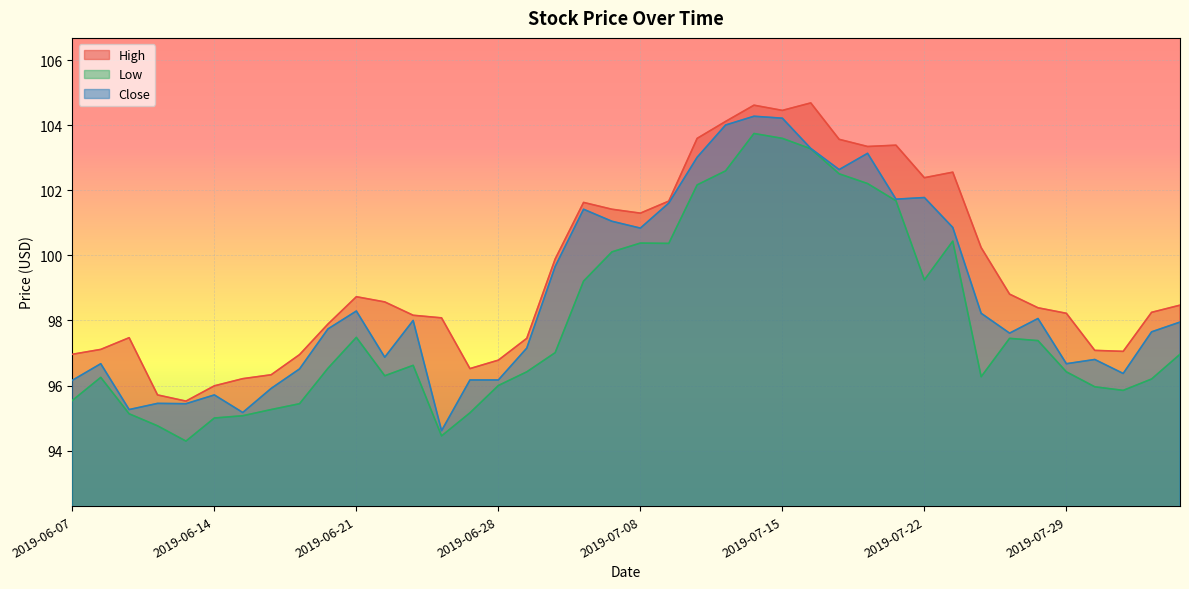

What are all the series names shown in the legend?

High, Low, Close